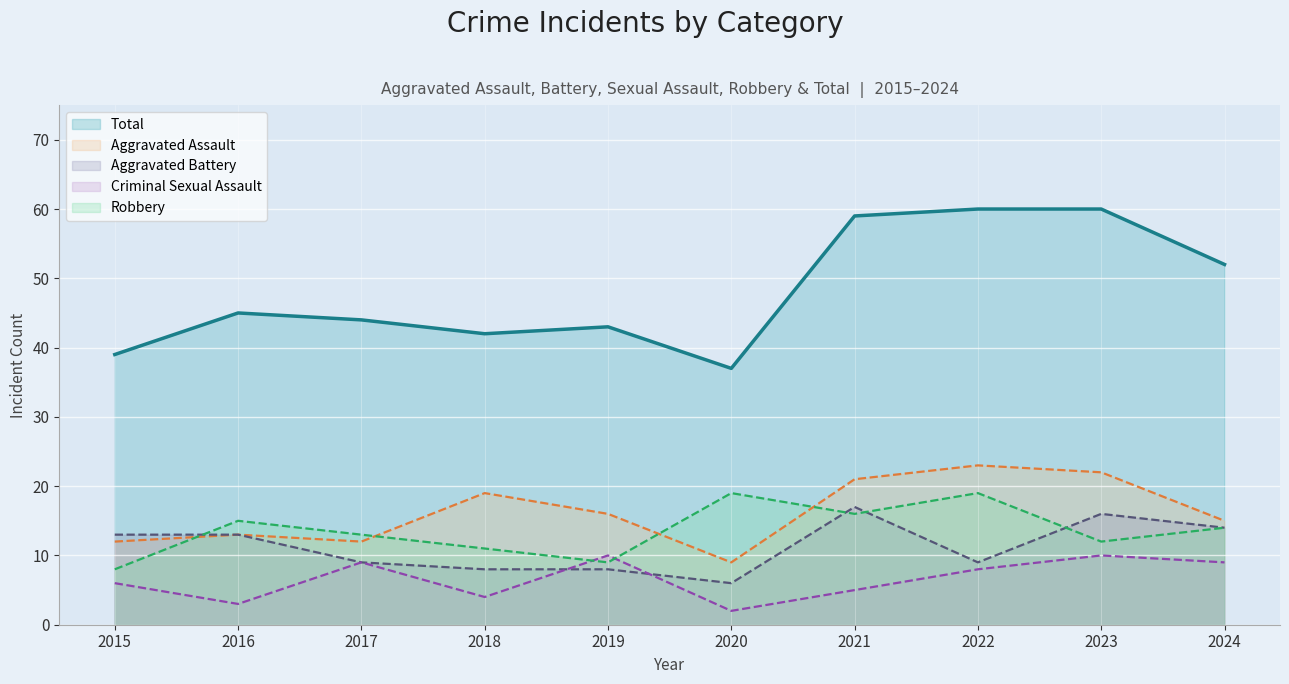

What is the minimum value for Aggravated Battery?

6